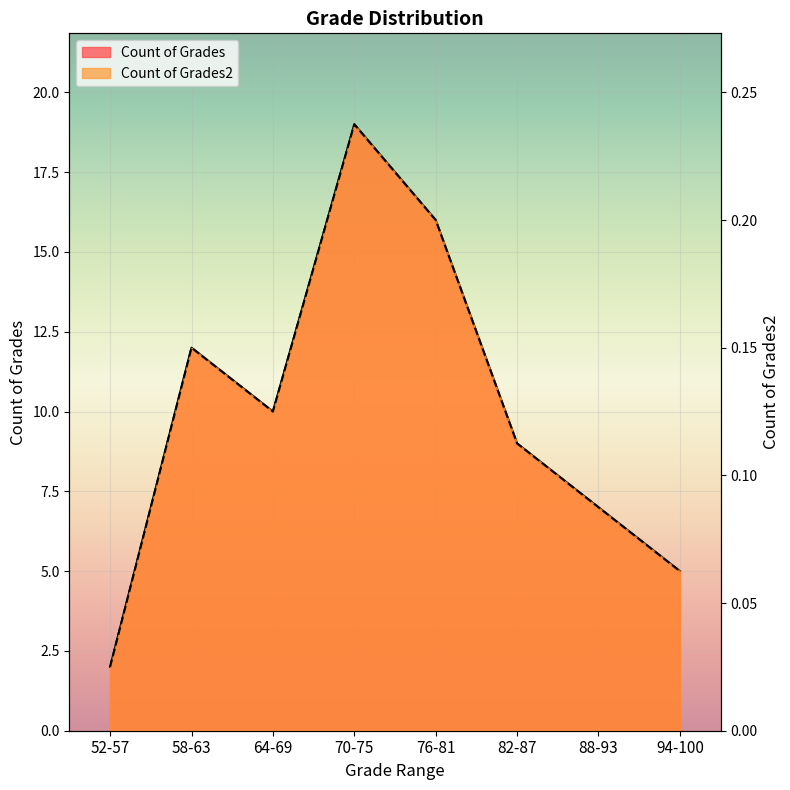

Does the chart display data point markers on the line(s)?

No